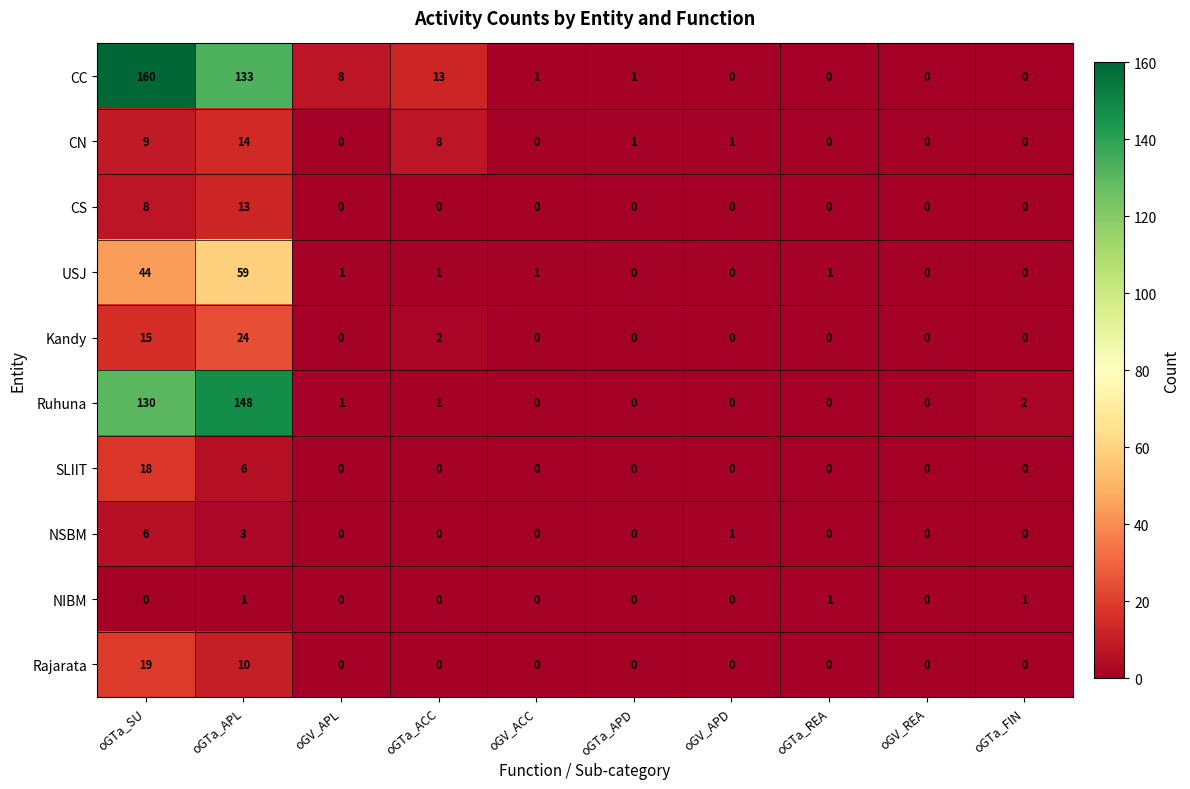

How many values in Rajarata are above zero?

2